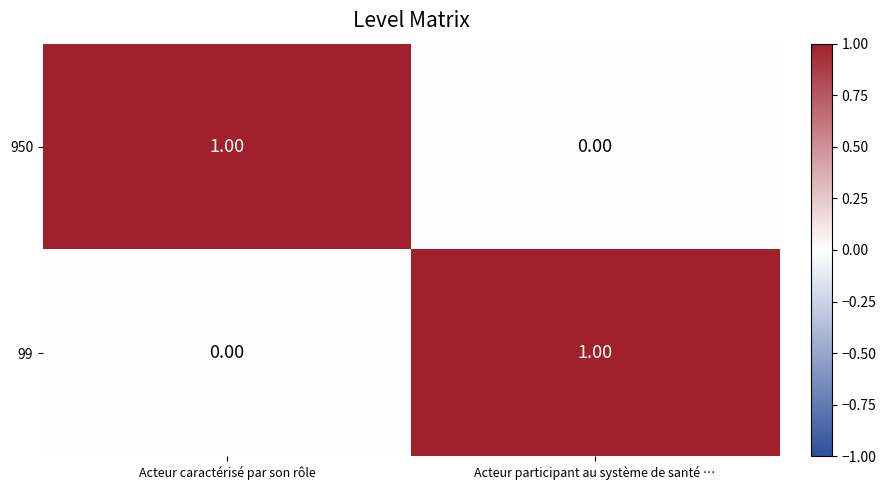

What is the difference between the highest and lowest values at Acteur caractérisé par son rôle?

1